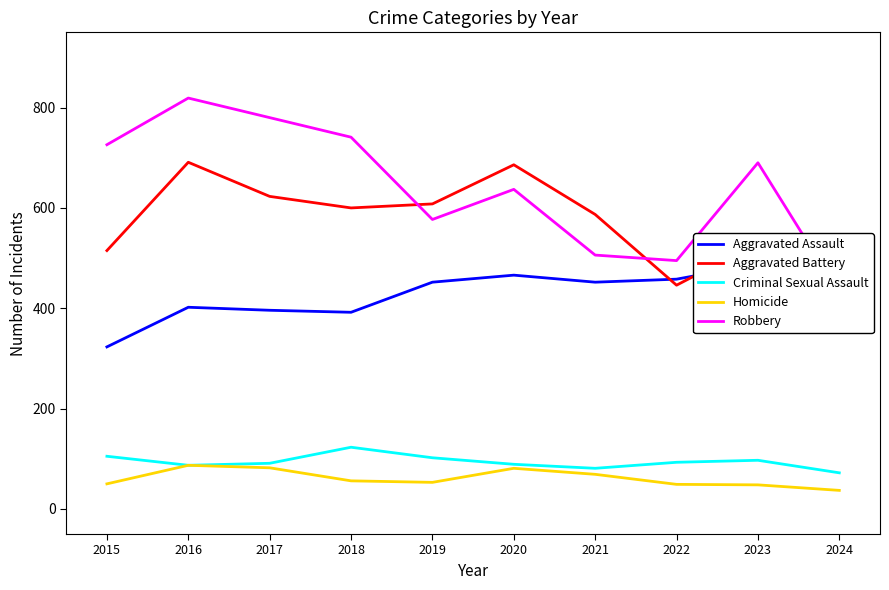

True or false: Homicide has a value of 25 at 2015.

False